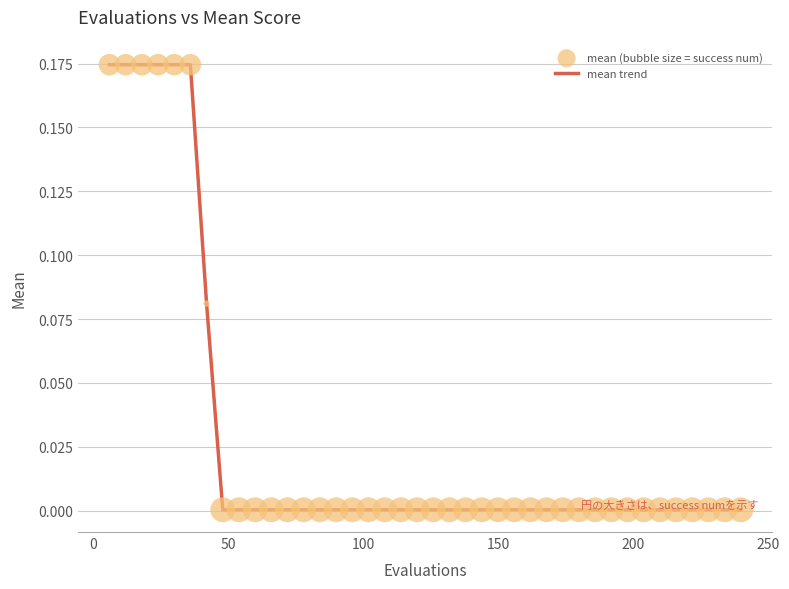

Is this an area chart (filled region under the line)?

No